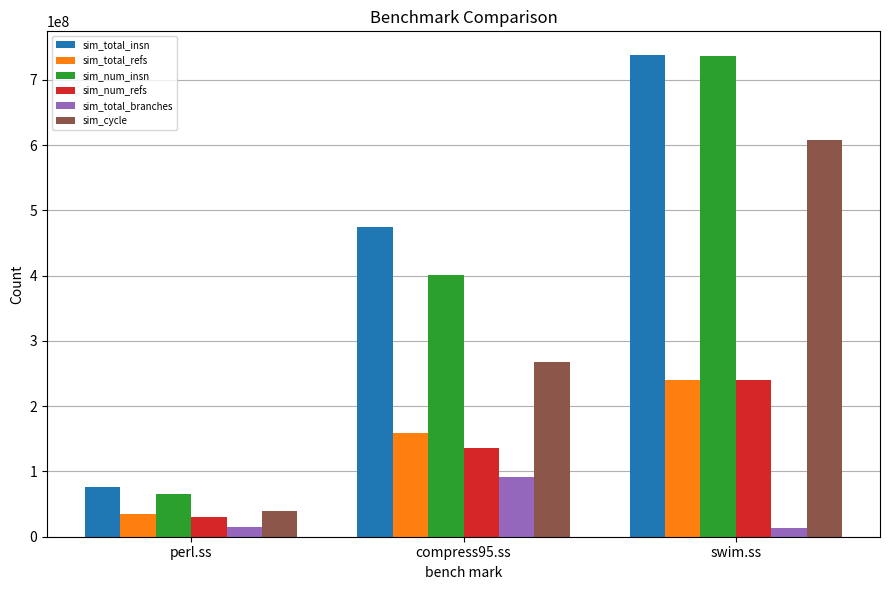

How many groups of bars are there?

3